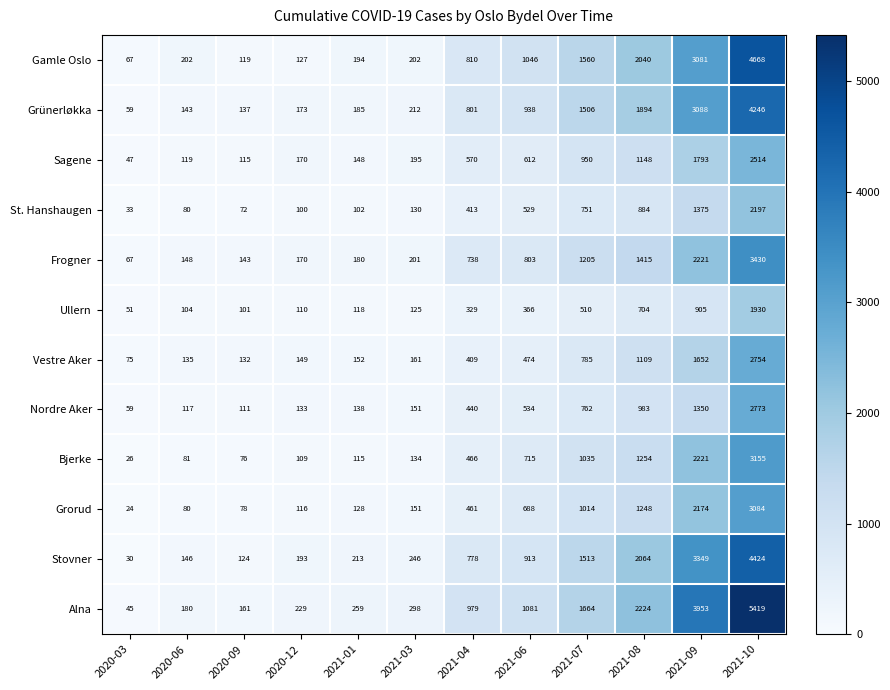

Which series has the largest total across all categories?

Alna